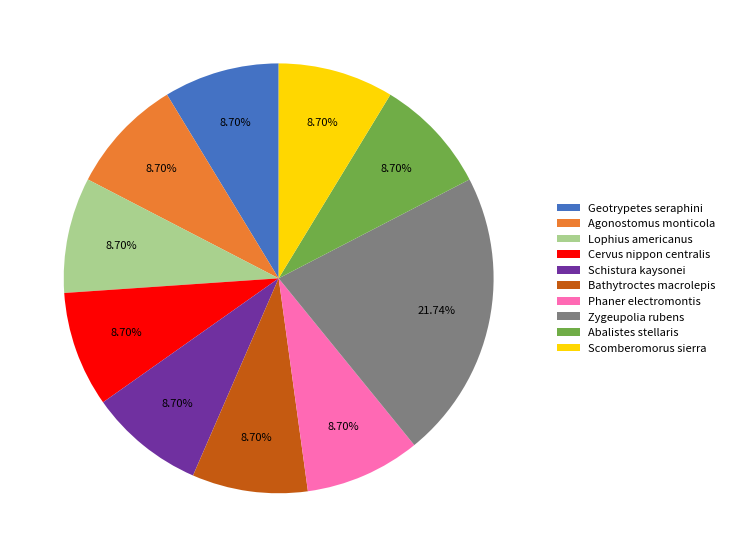

Which category has the biggest portion of the pie?

Zygeupolia rubens